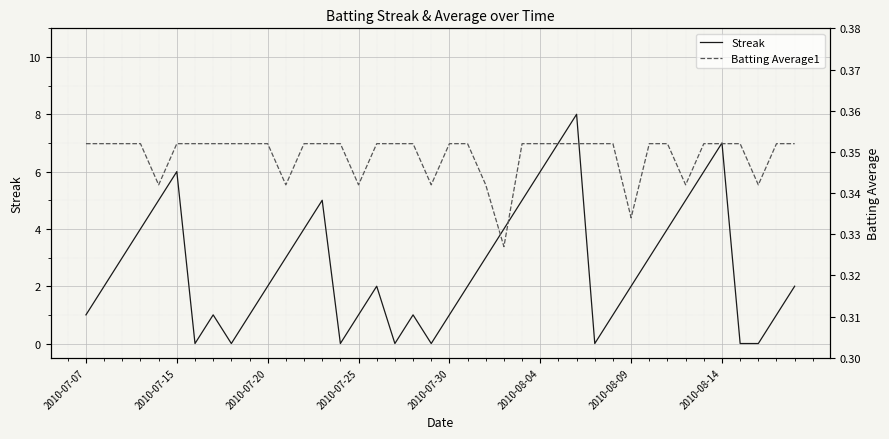

True or false: Batting Average1 and Streak intersect in this chart.

True